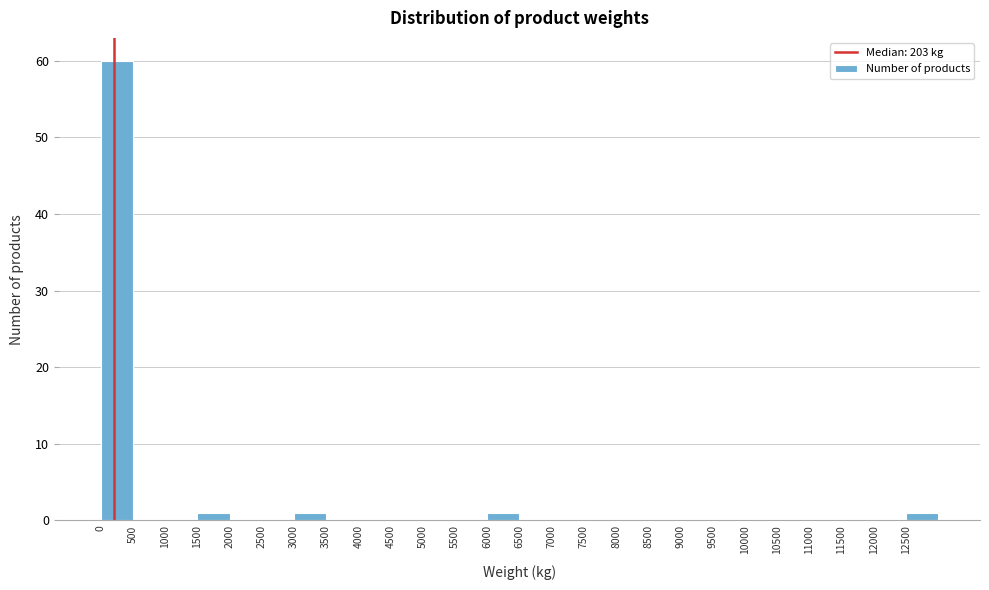

How tall is the bar that spans 6000 to 6500 on the x-axis? The values are not printed on the chart, so give them approximately, as read against the axis.

1